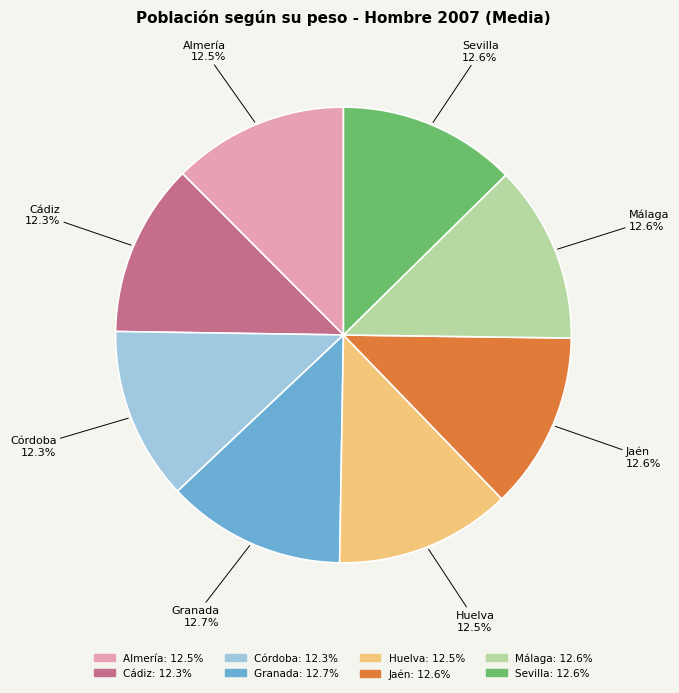

Does Córdoba represent more than half of the total?

No